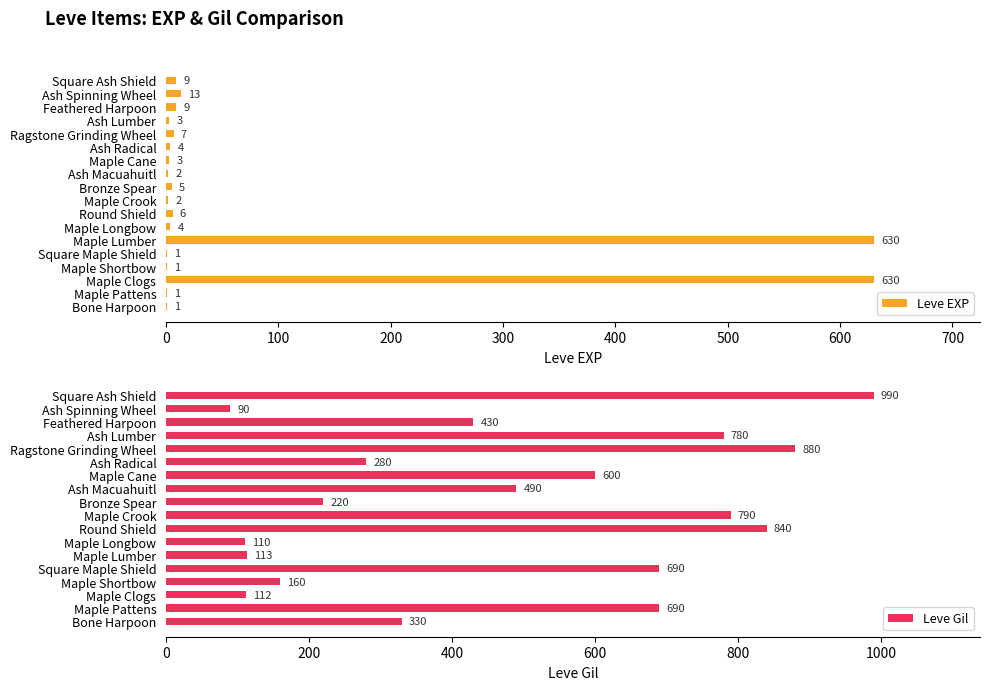

At which label is Leve EXP closest to 315?

Ash Spinning Wheel